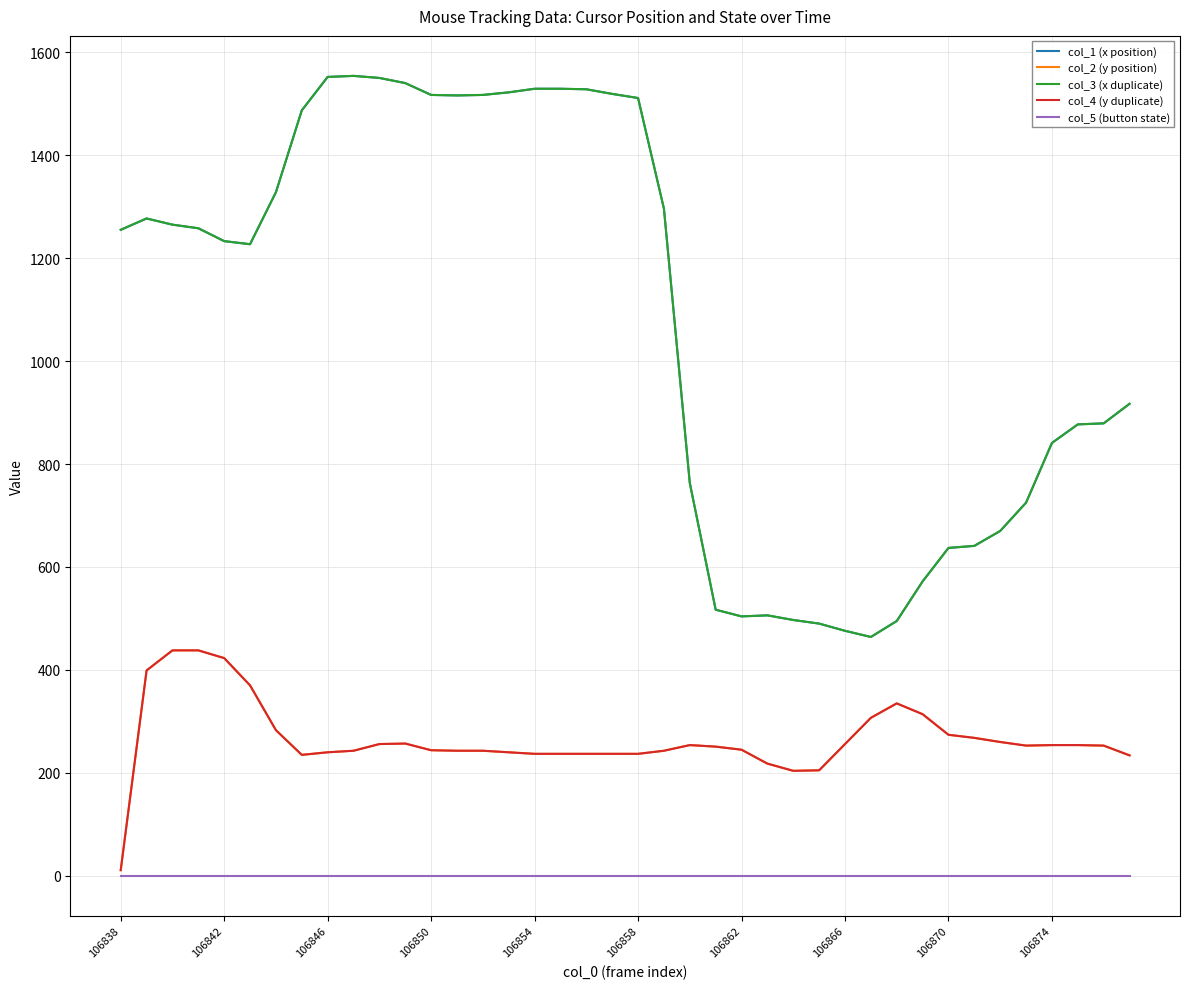

Which category has the lowest value in the col_1 (x position) series?

29